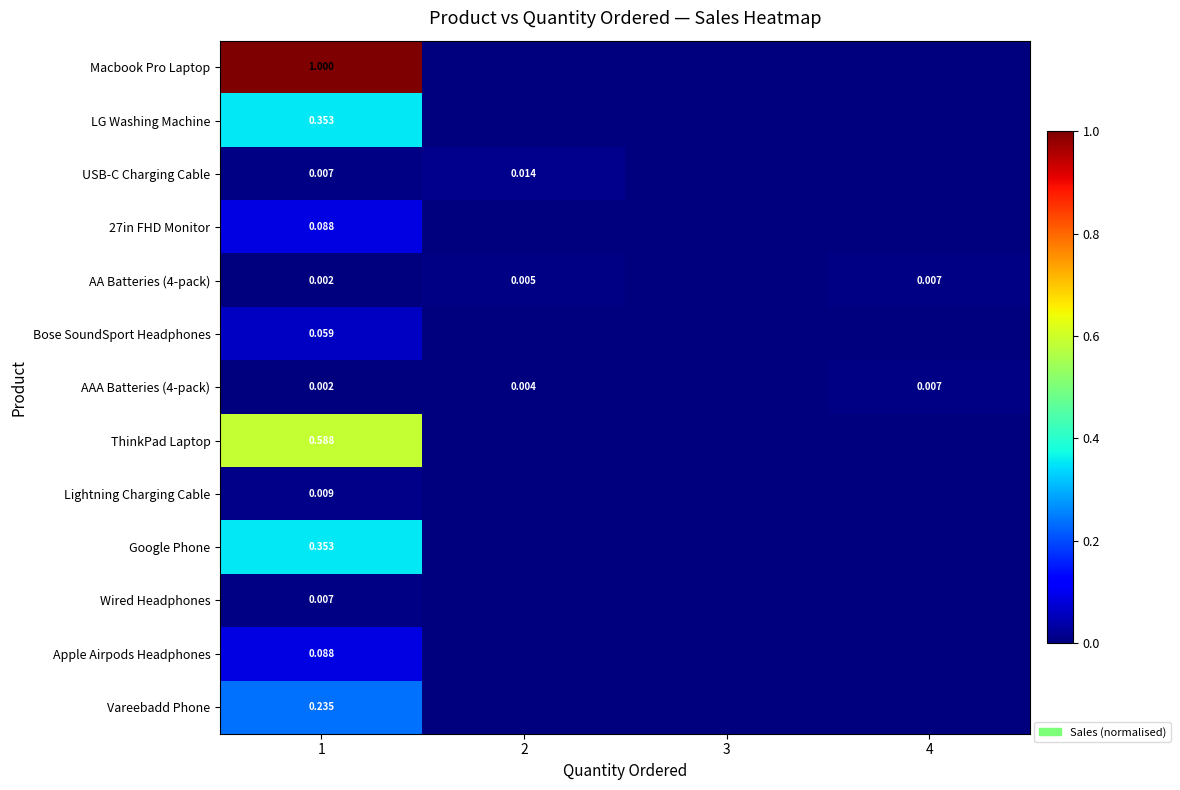

At how many categories does at least one series exceed 0?

3